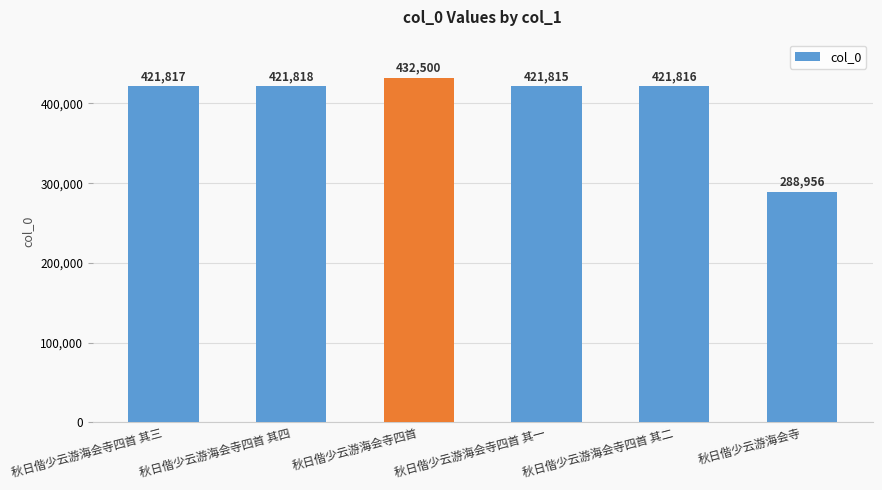

Count the number of data series in this chart.

1